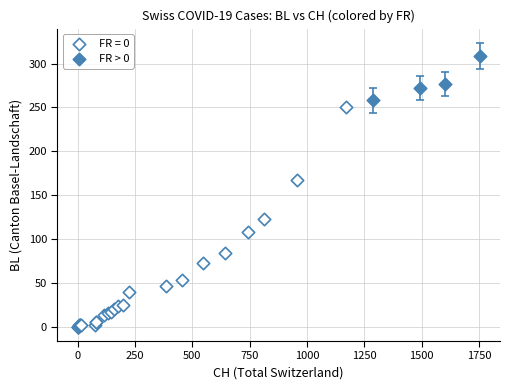

Which series contains the lowest Y value?

FR = 0